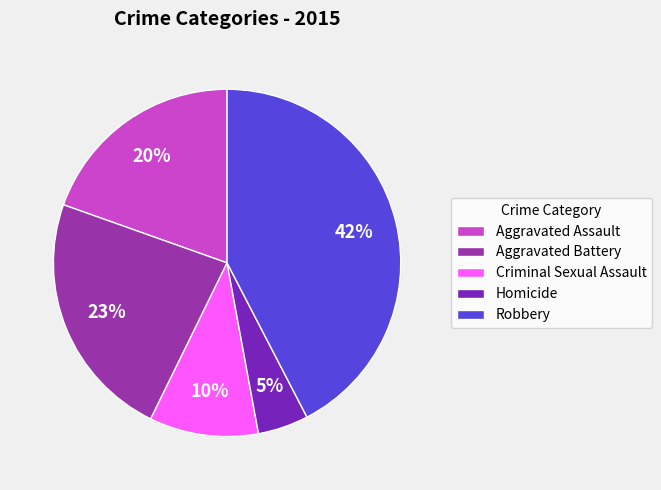

Does any single category account for the majority?

No